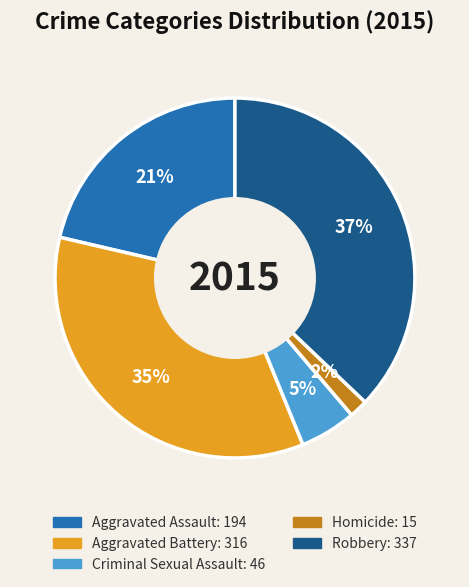

How many slices are in this pie chart?

5